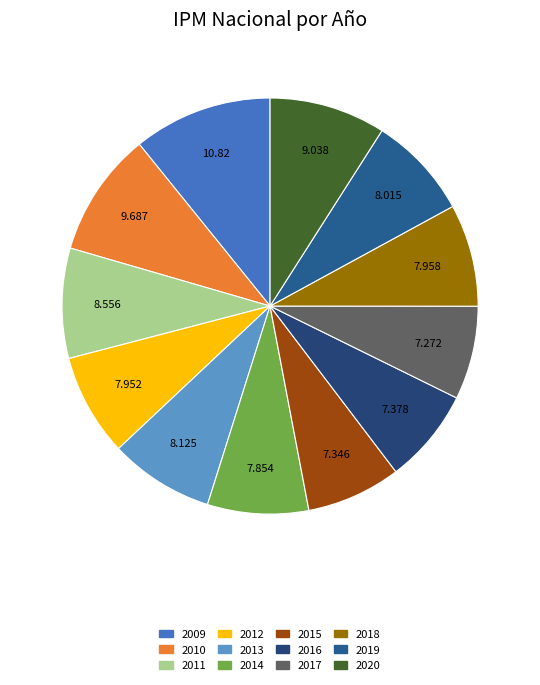

How many slices are in this pie chart?

12